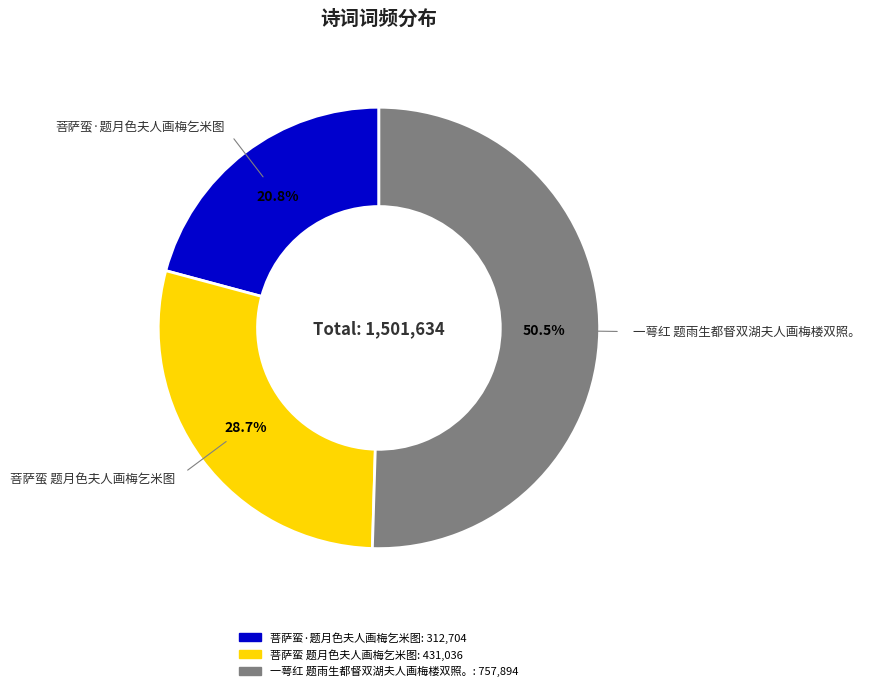

Does 菩萨蛮 题月色夫人画梅乞米图 account for over 50% of the chart?

No